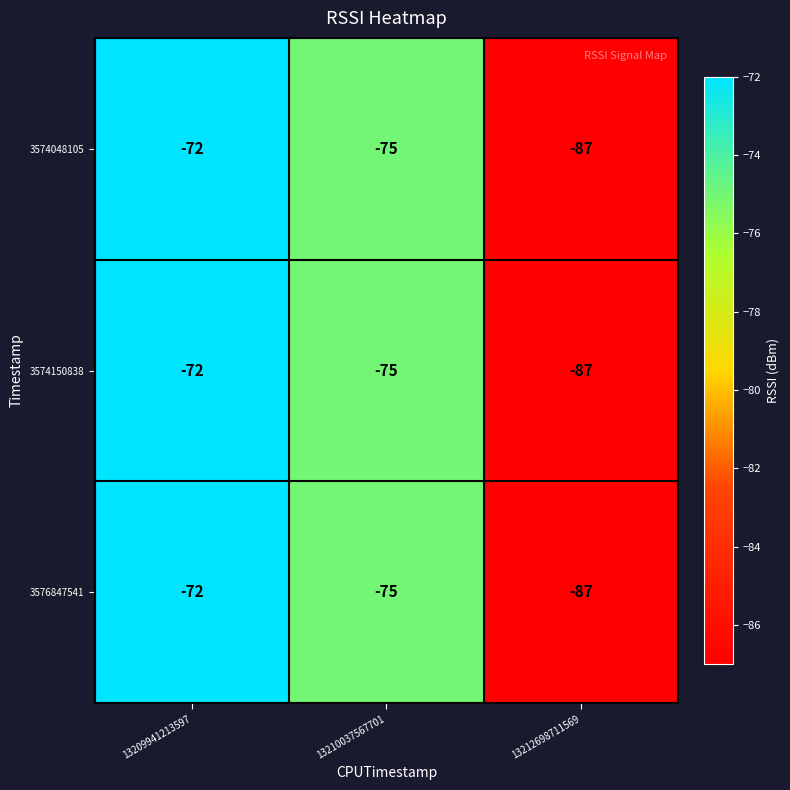

The value of 3576847541 at 13212698711569 is -87. True or false?

True